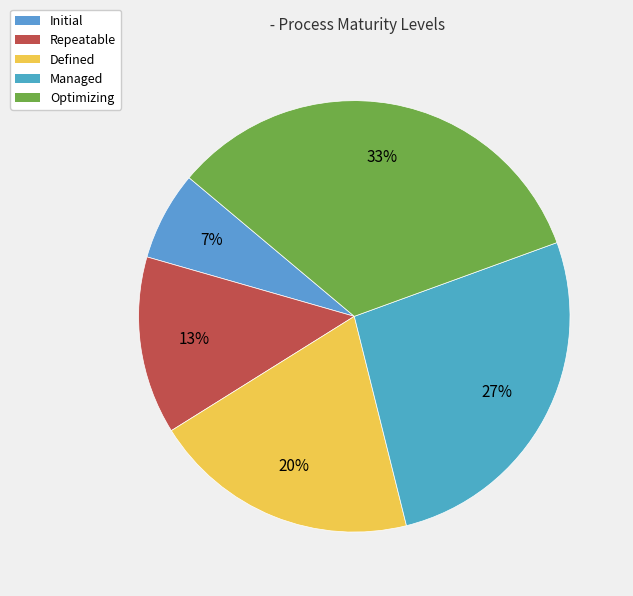

The Initial slice represents 18% of the pie. True or false?

False